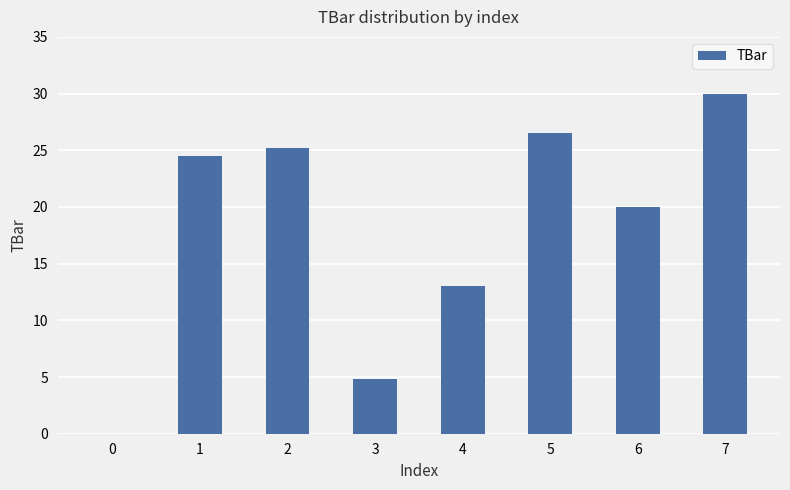

At which label is the value closest to 15?

4